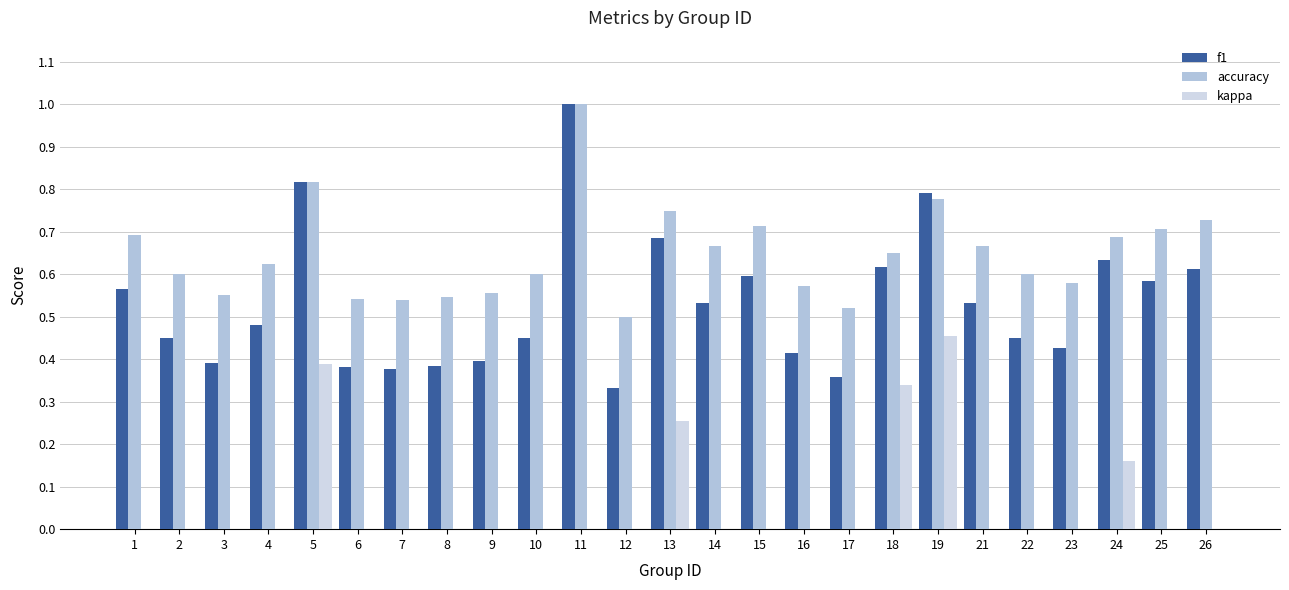

Are the bars grouped side by side (vs. stacked)?

Yes